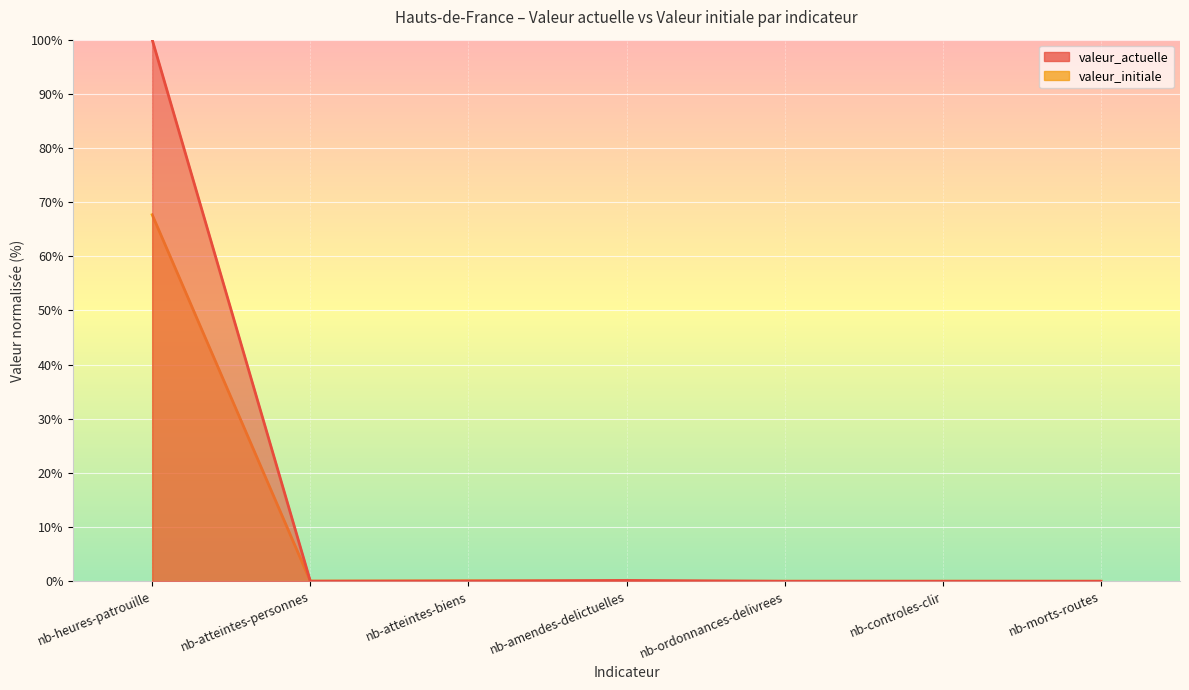

At which label does valeur_actuelle reach its peak?

nb-heures-patrouille